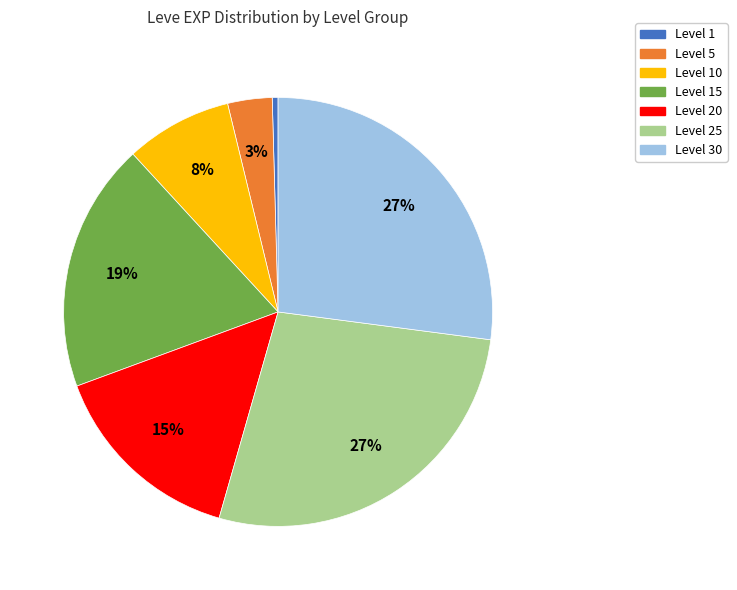

To the nearest percent, what is the combined percentage of Level 25 and Level 20?

42%